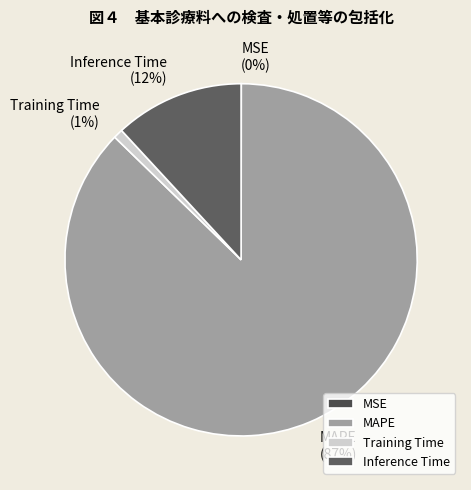

What percentage is the MAPE slice, to the nearest percent?

87%